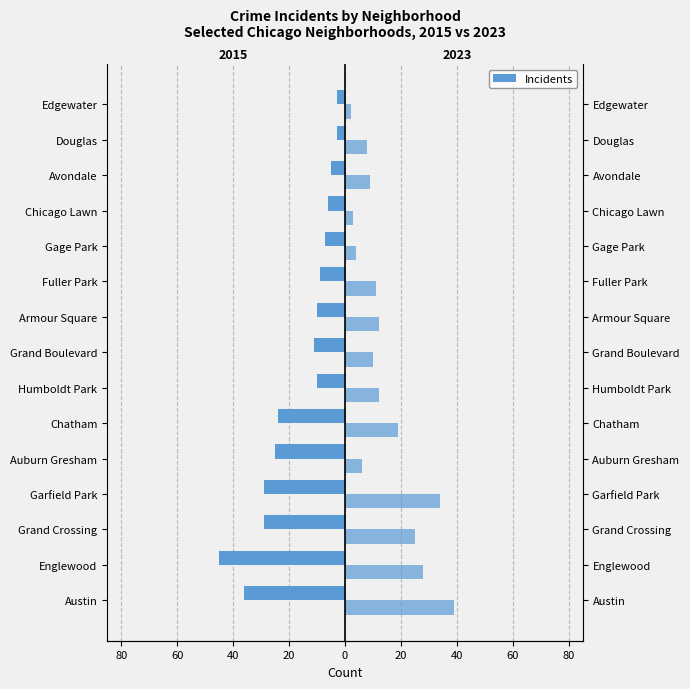

What is the label of the 7th bar from the right?

Armour Square